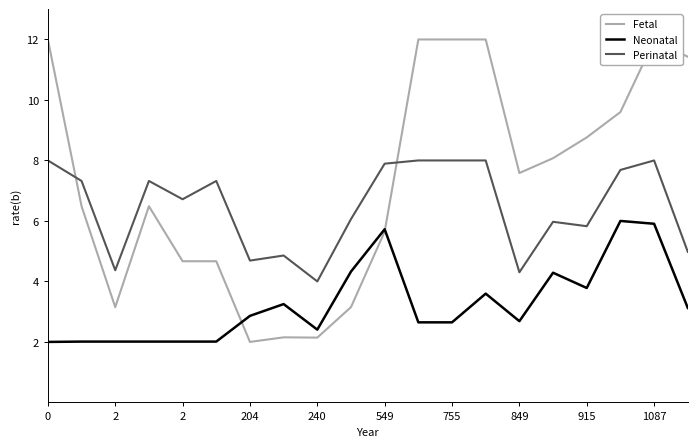

What is the difference between the maximum and minimum values in the Perinatal series?

4.0